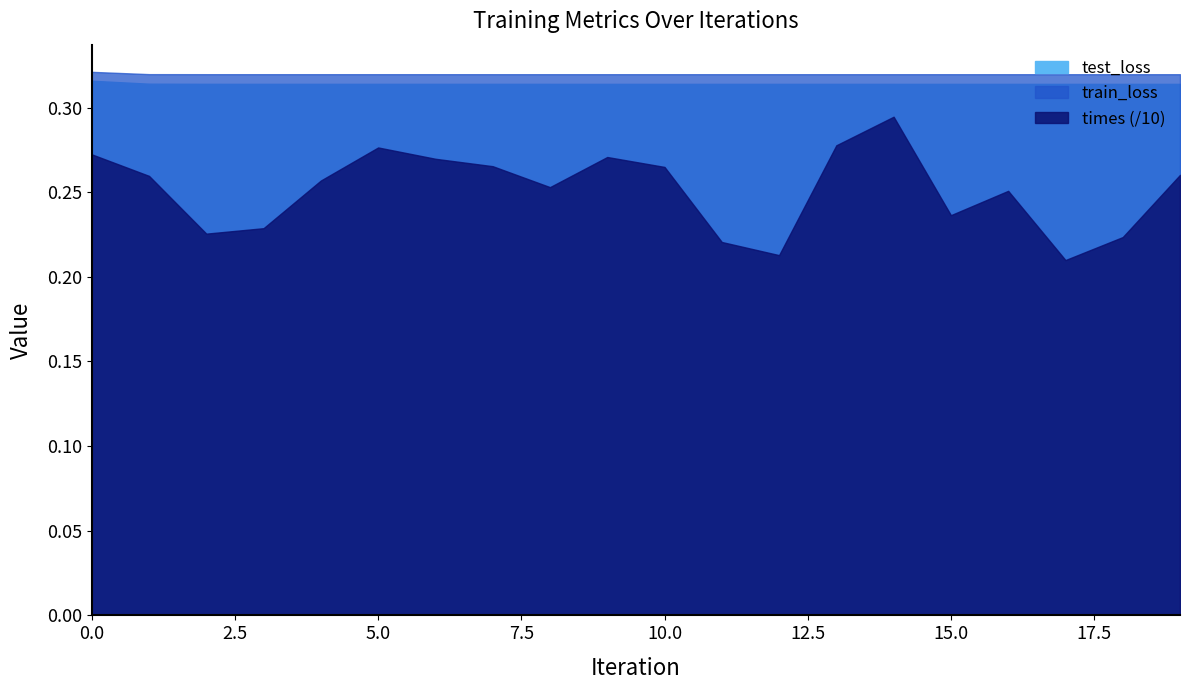

True or false: train_loss has a value of 0.3 at 18.

True